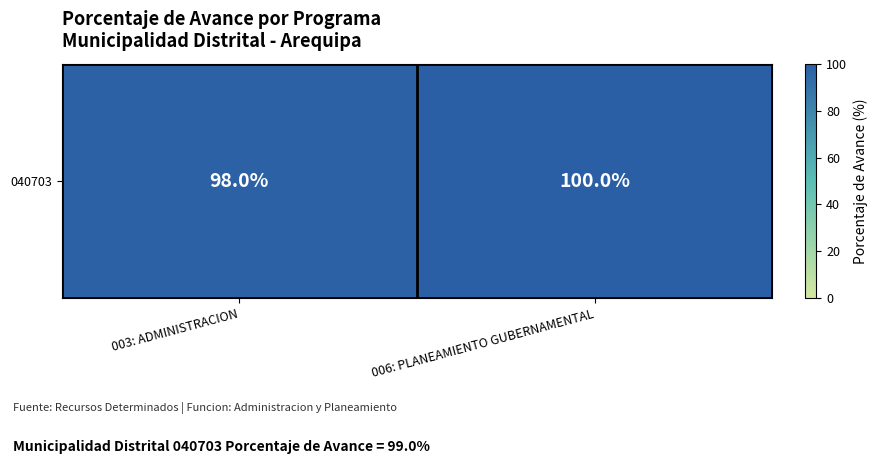

What is the average value?

99